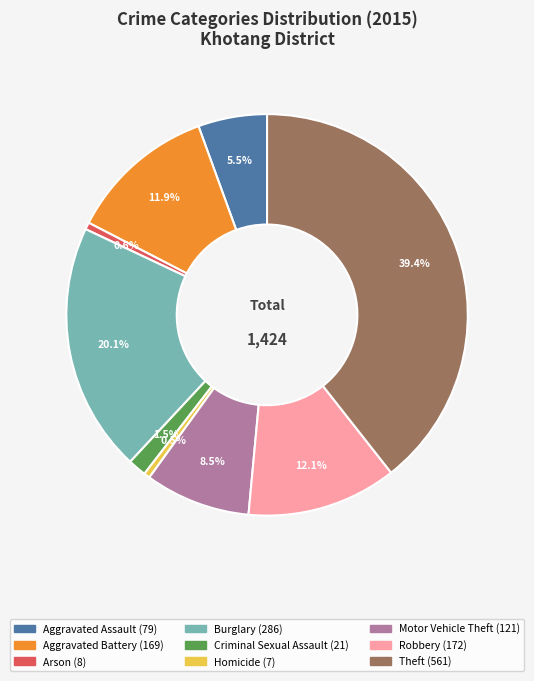

Which slice is the largest?

Theft